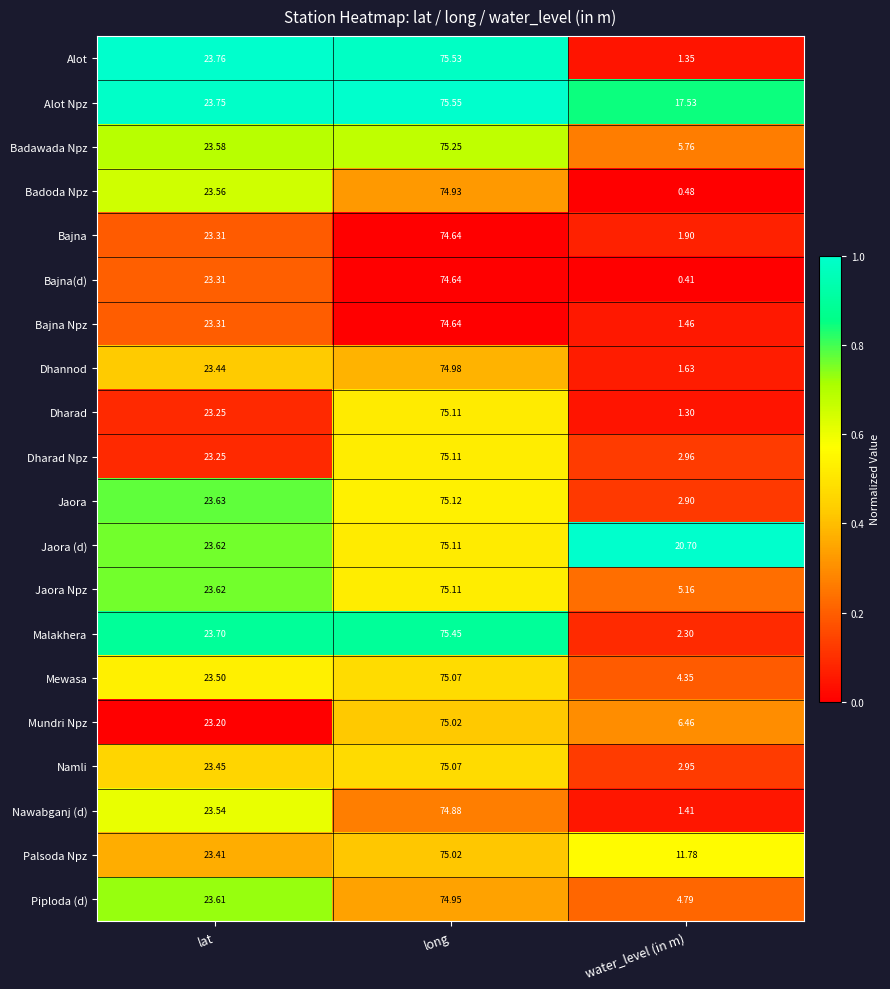

Where does the Dharad series first go above 23?

lat